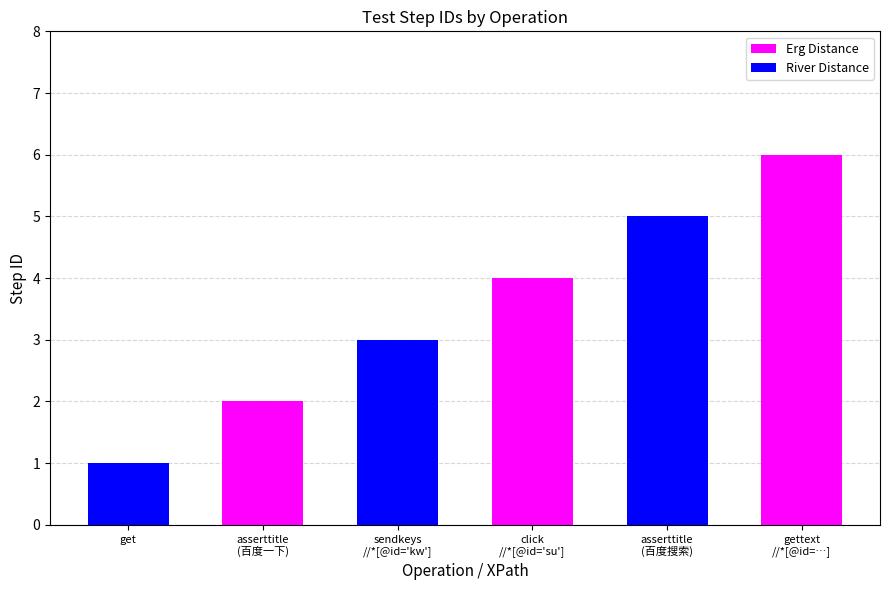

True or false: River Distance has a value of 1 at get.

True